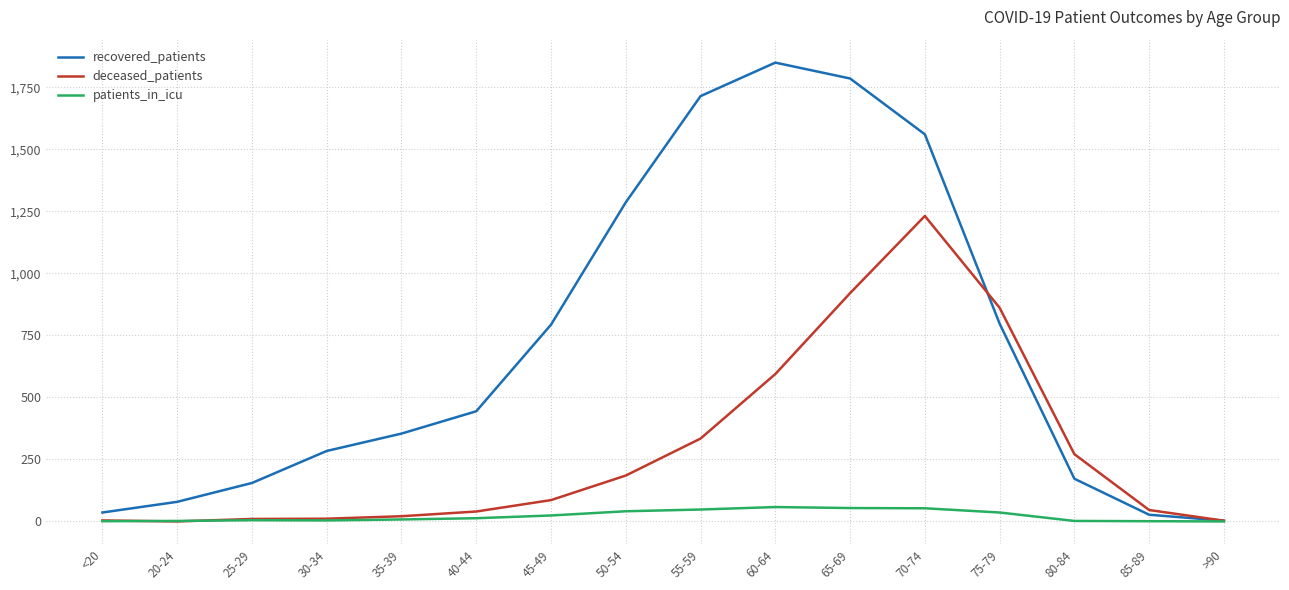

Rank the series by their maximum value, from highest to lowest.

recovered_patients, deceased_patients, patients_in_icu